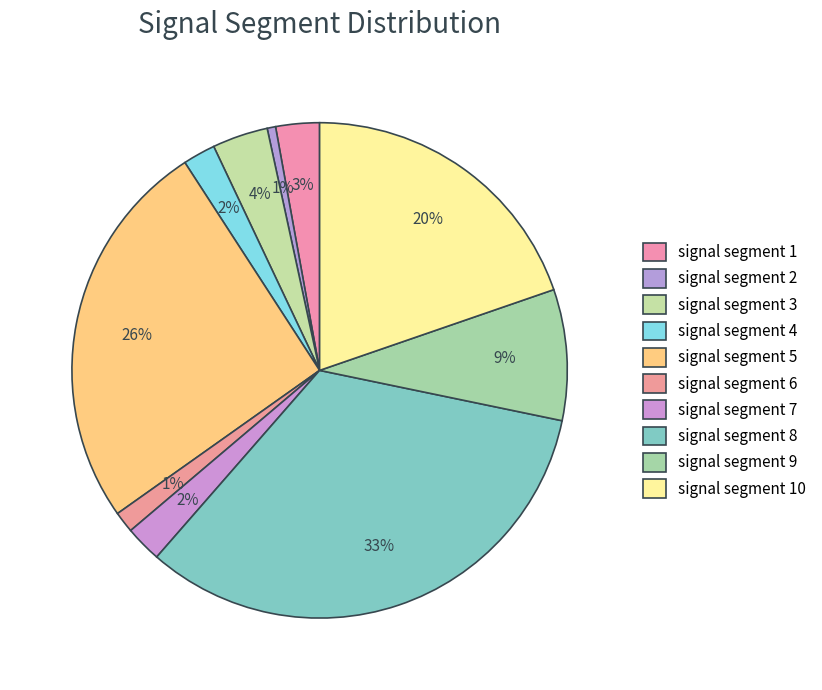

The signal segment 8 slice represents 24% of the pie. True or false?

False